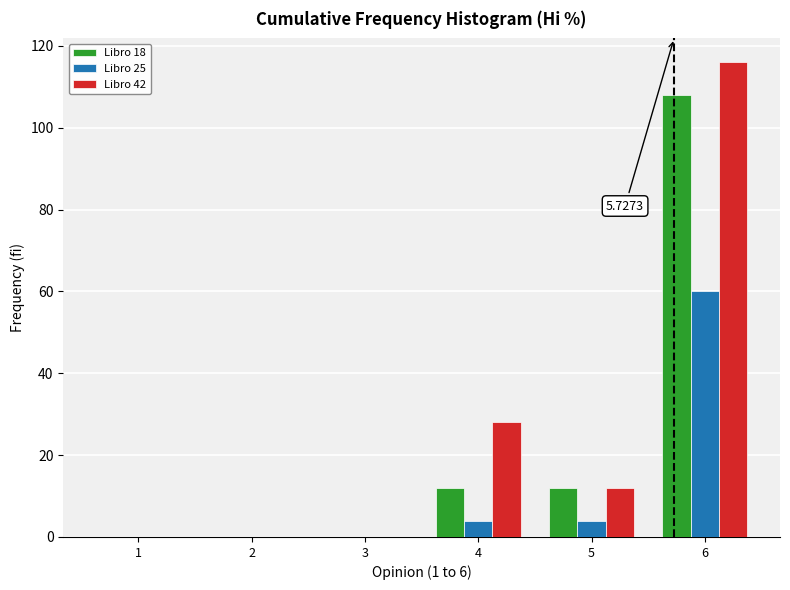

Which series changed the most between 3 and 6?

Libro 42